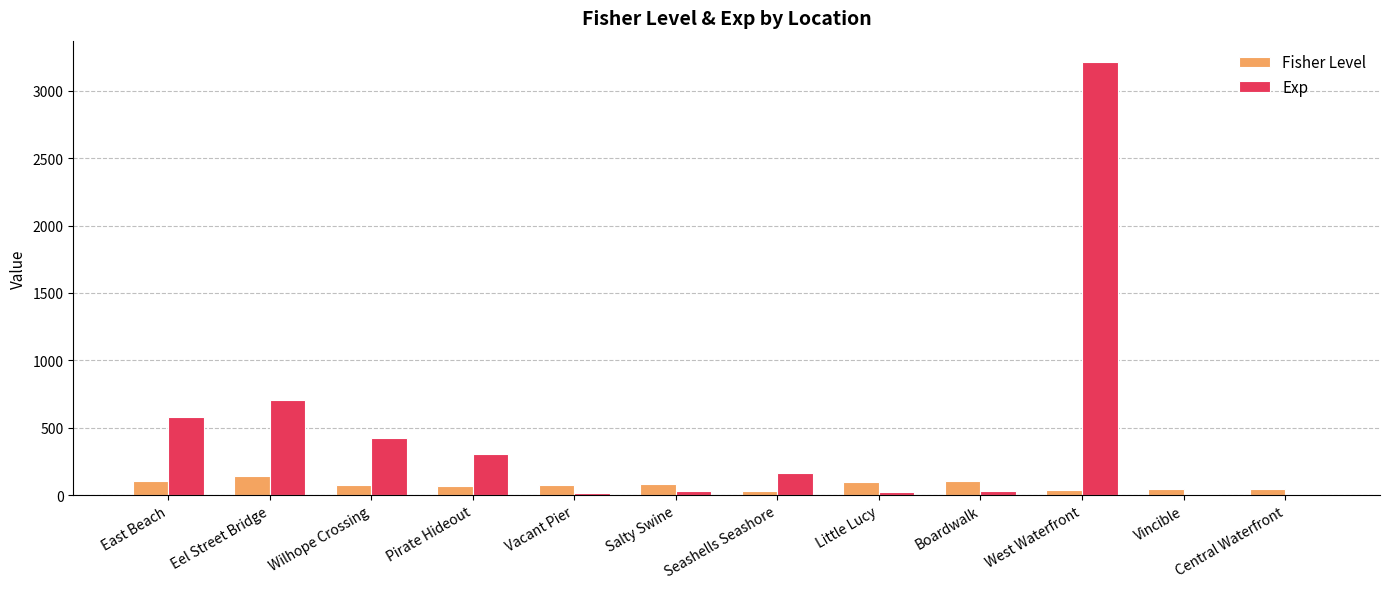

Is the value of Fisher Level at Boardwalk greater than the value of Exp at Wilhope Crossing?

No